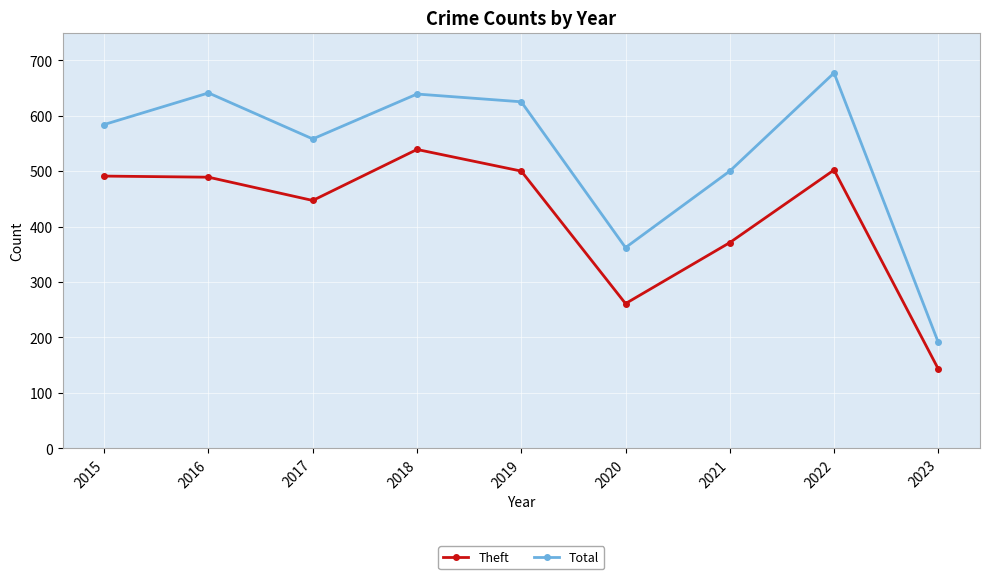

At 2021, list the series in order from smallest to largest.

Theft, Total